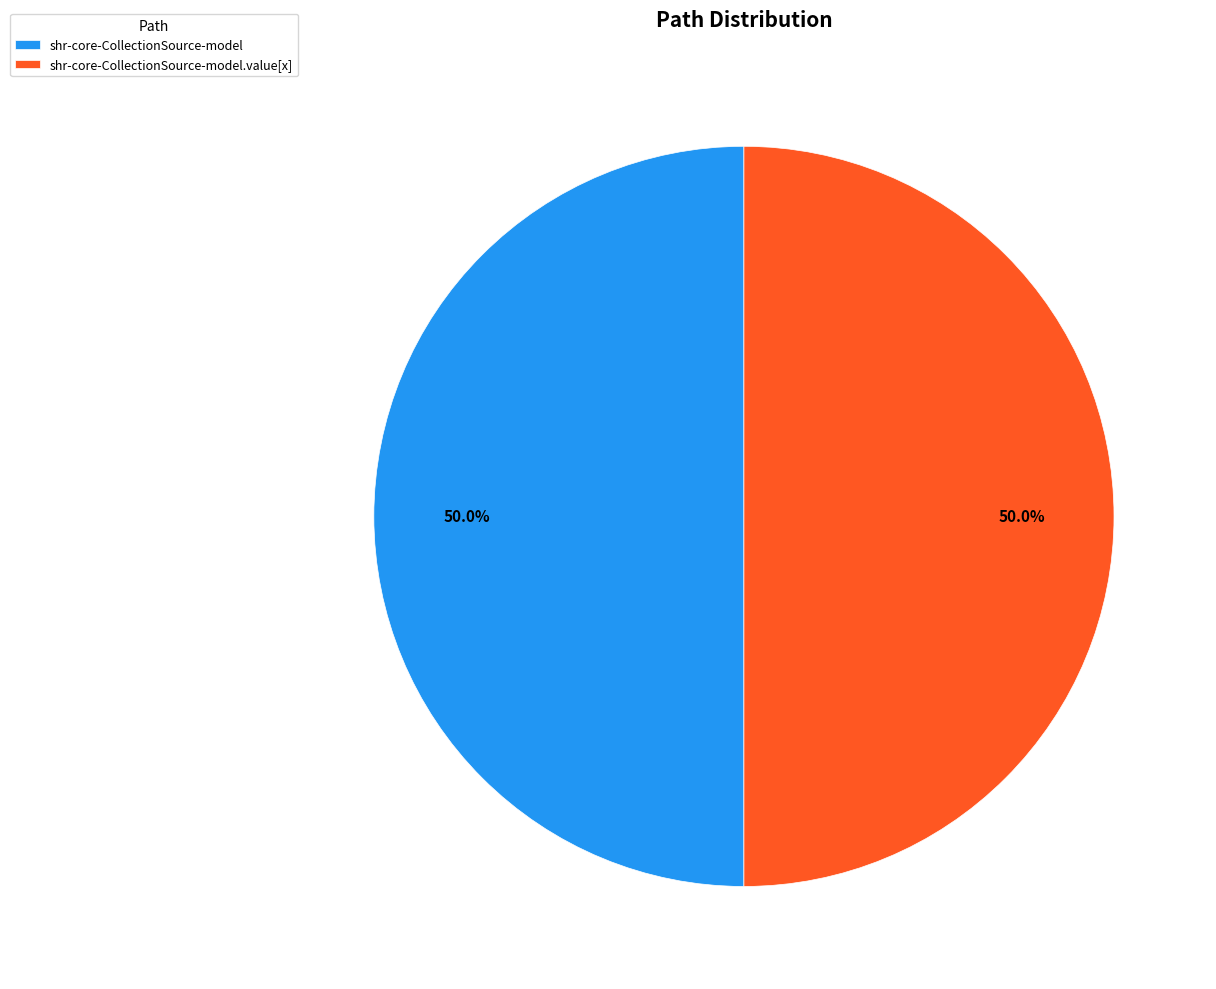

Is it true that shr-core-CollectionSource-model is 1% of the pie?

False